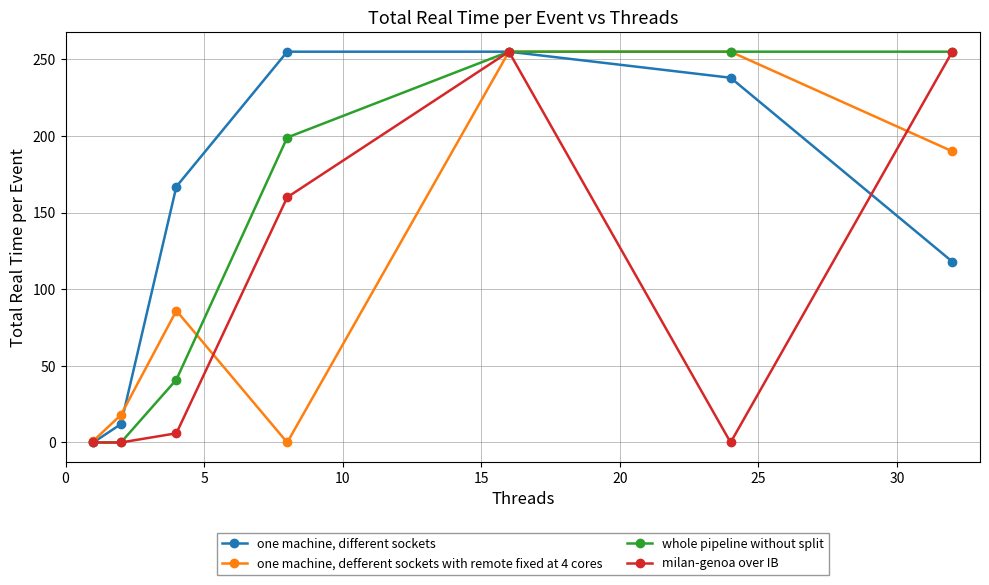

True or false: one machine, different sockets has more than 2 interior local peaks.

False